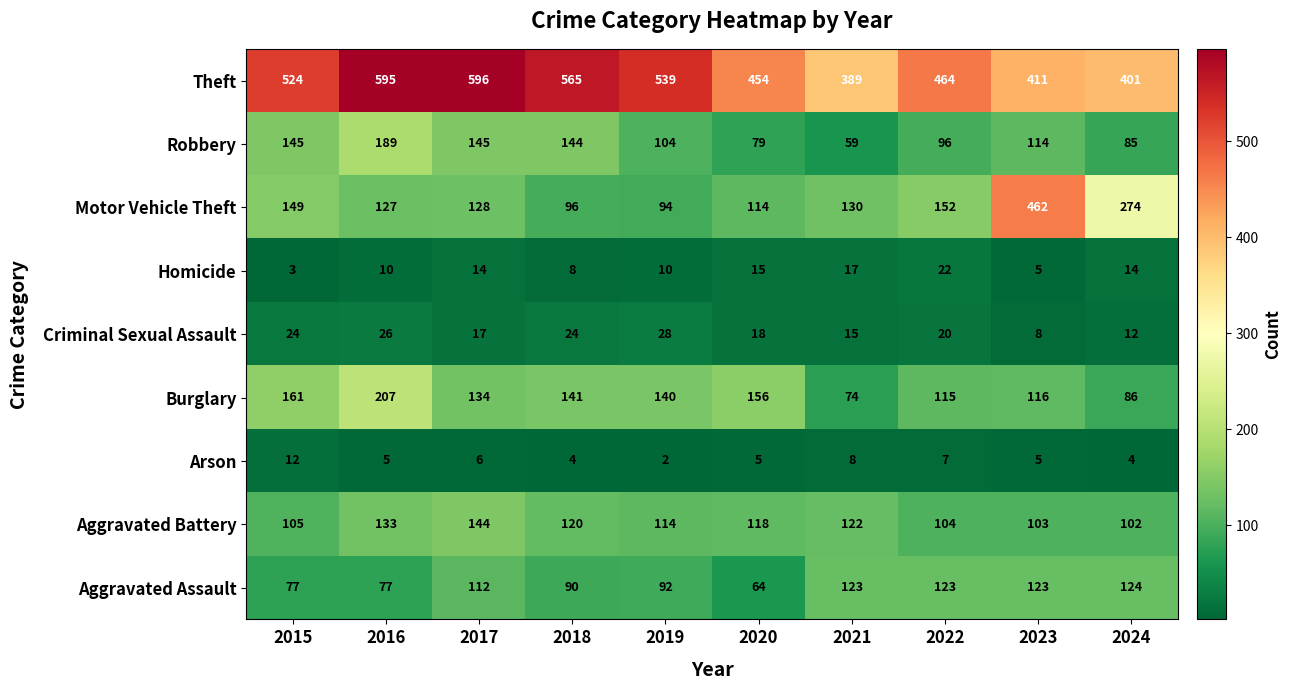

Rank the series at 2022 from highest to lowest value.

Theft, Motor Vehicle Theft, Aggravated Assault, Burglary, Aggravated Battery, Robbery, Homicide, Criminal Sexual Assault, Arson